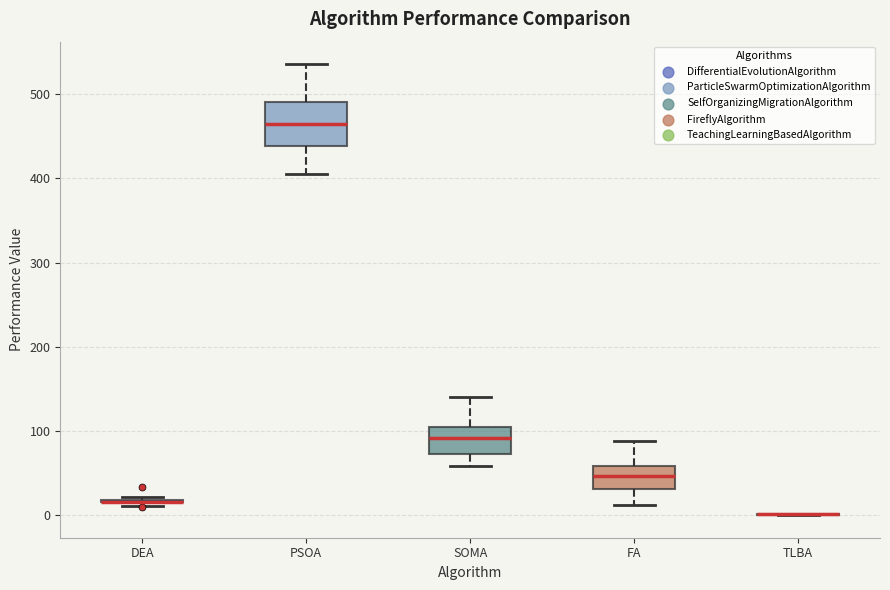

Reading left to right, read every box against the y-axis: the position of its median line, the range the box covers, and the ends of its whiskers. The values are not printed on the chart, so give them approximately, as read against the axis.

DEA: box collapsed to a line at 20, whiskers 10 to 20
PSOA: median 470, box 440 to 490, whiskers 410 to 540
SOMA: median 90, box 70 to 100, whiskers 60 to 140
FA: median 50, box 30 to 60, whiskers 10 to 90
TLBA: box collapsed to a line at 0, whiskers 0 to 0